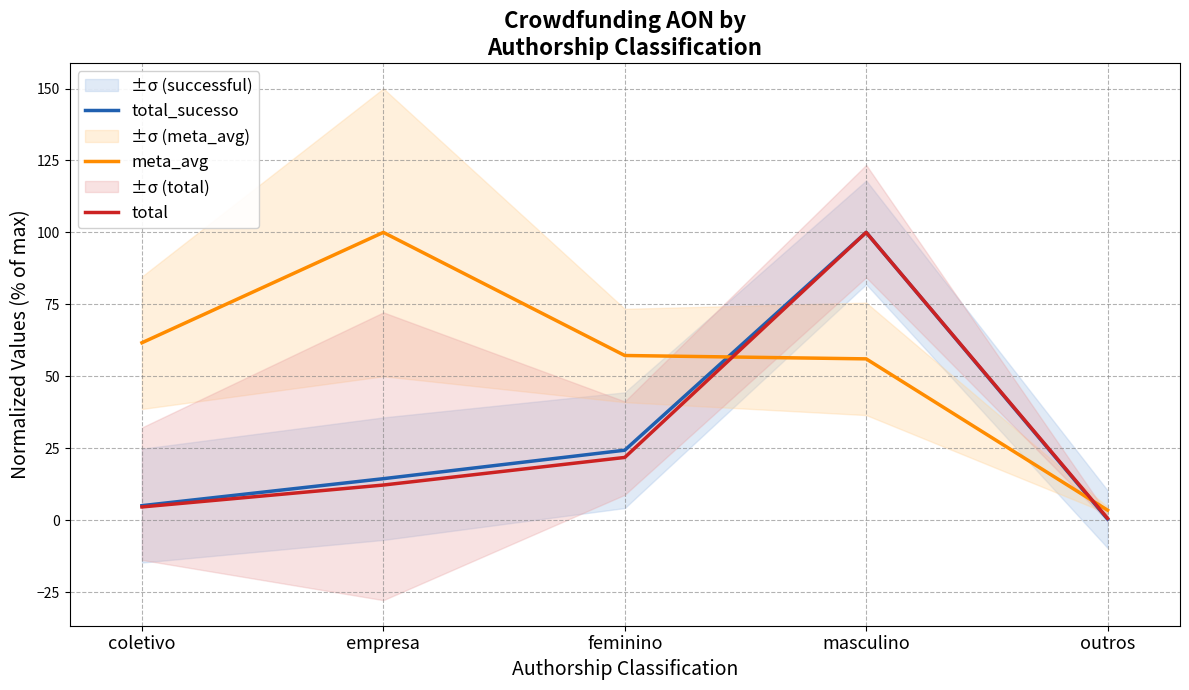

What is the difference between the second highest and second lowest values in the meta_avg series?

5.6